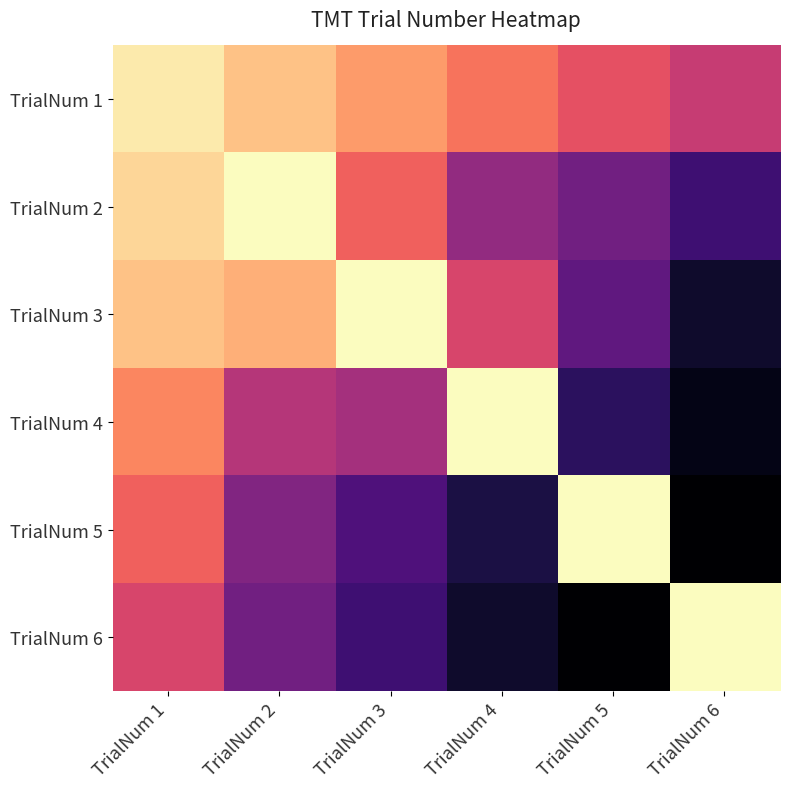

Which series has the widest spread of values?

TrialNum 5